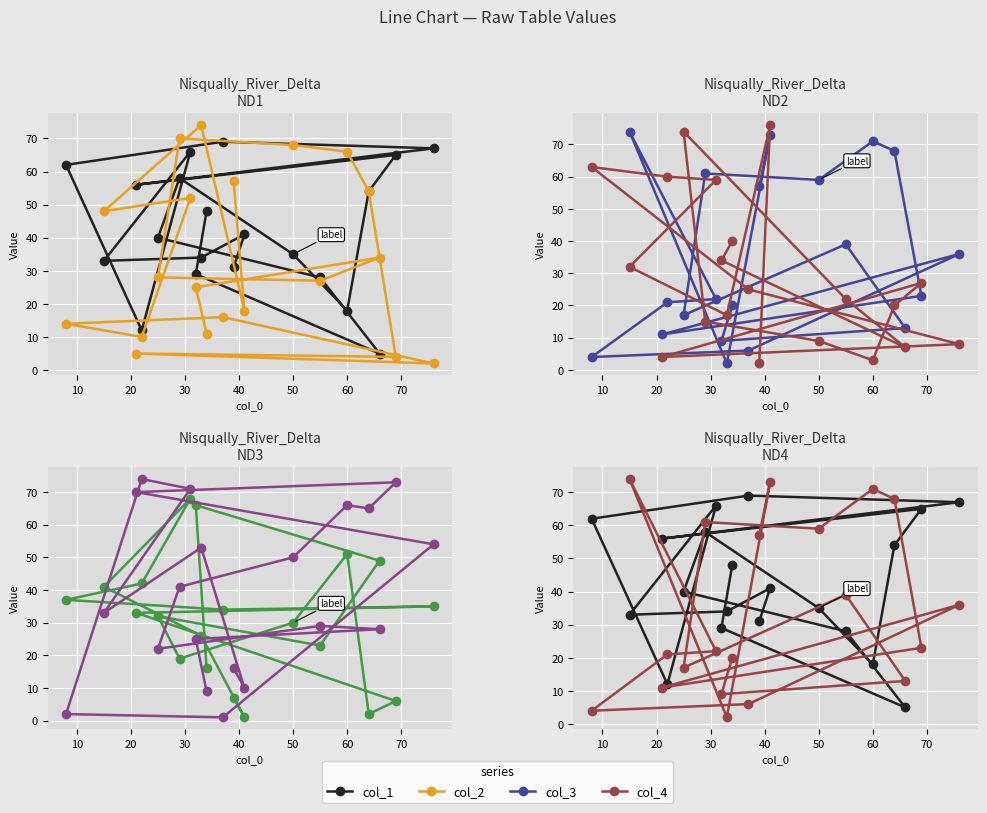

Reading left to right, what are all the values shown in this chart?

col_1: 48	29	5	28	40	58	35	18	54	65	56	67	69	62	12	66	33	34	41	31
col_2: 11	25	34	27	28	70	68	66	54	4	5	2	16	14	10	52	48	74	18	57
col_3: 20	9	13	39	17	61	59	71	68	23	11	36	6	4	21	22	74	2	73	57
col_4: 40	34	7	22	74	15	9	3	20	27	4	8	25	63	60	59	32	17	76	2
col_5: 16	66	49	23	32	19	30	51	2	6	33	35	34	37	42	68	41	26	1	7
col_6: 9	25	28	29	22	41	50	66	65	73	70	54	1	2	74	71	33	53	10	16